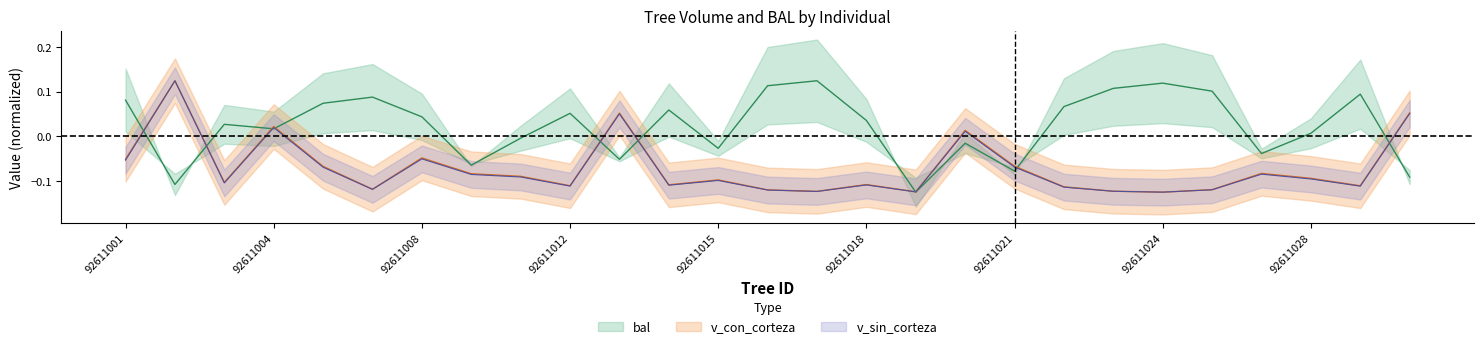

Which category has the lowest value across all series?

92611024